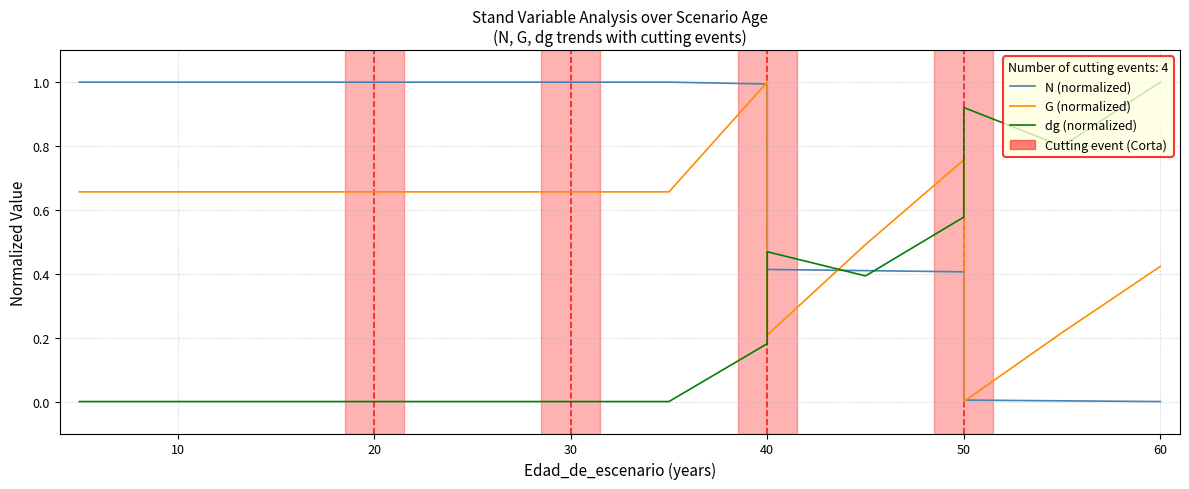

What is the label of the 4th point from the left?

30